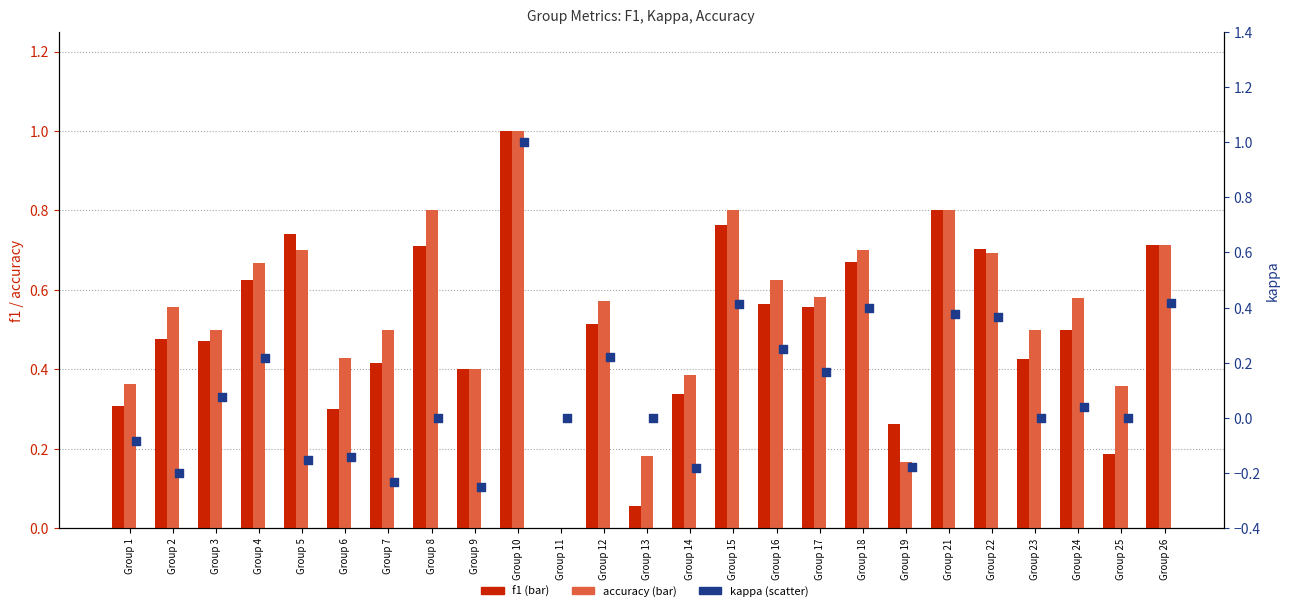

What are all the series names shown in the legend?

f1, accuracy, kappa